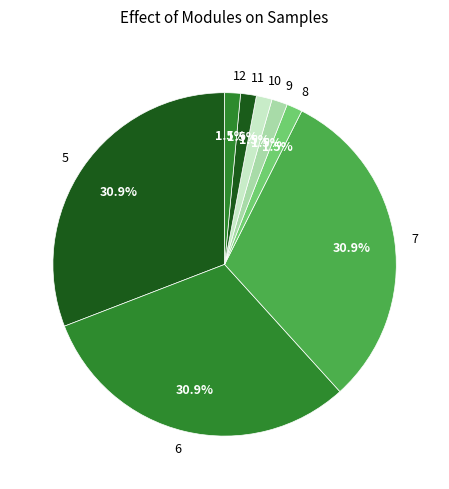

Combined, what portion of the pie is 10 and 9?

3.0%